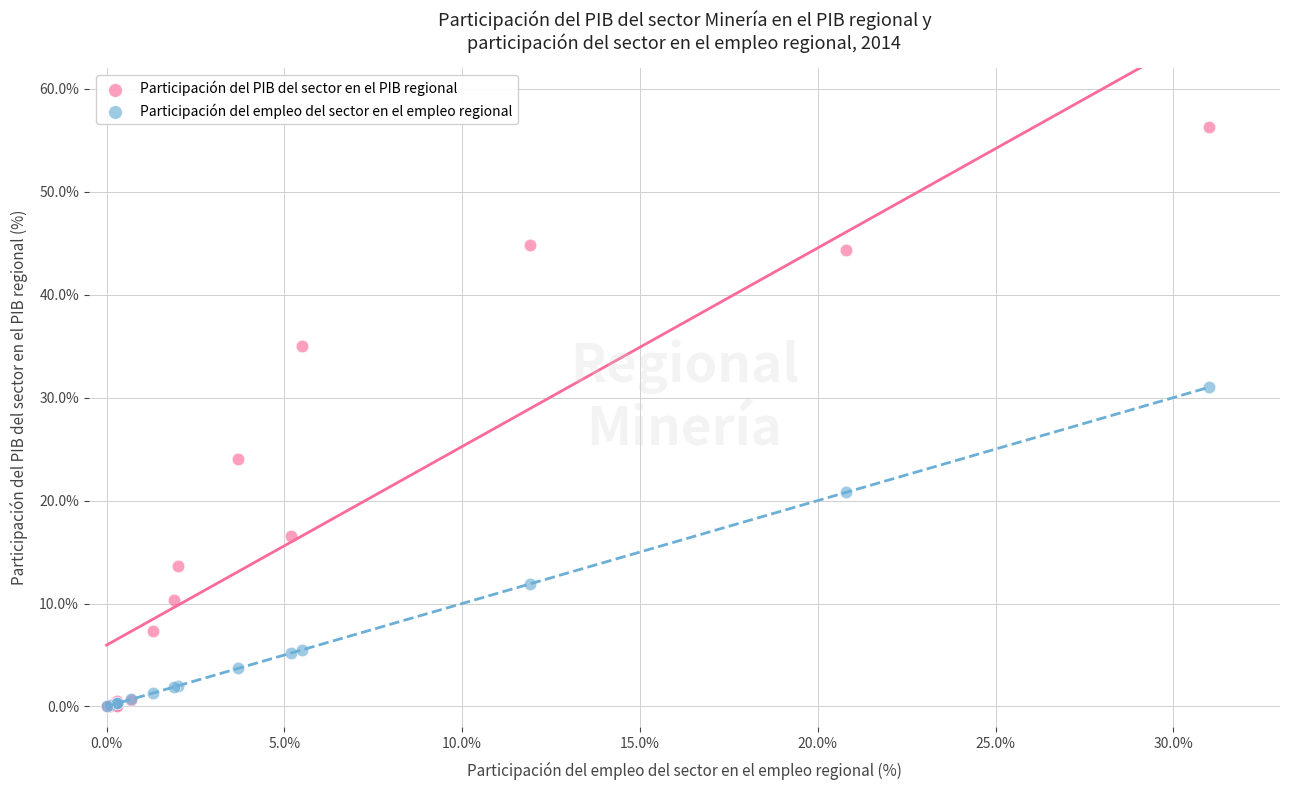

In the Participación del PIB del sector en el PIB regional series, what Y value is closest to 28?

24.0